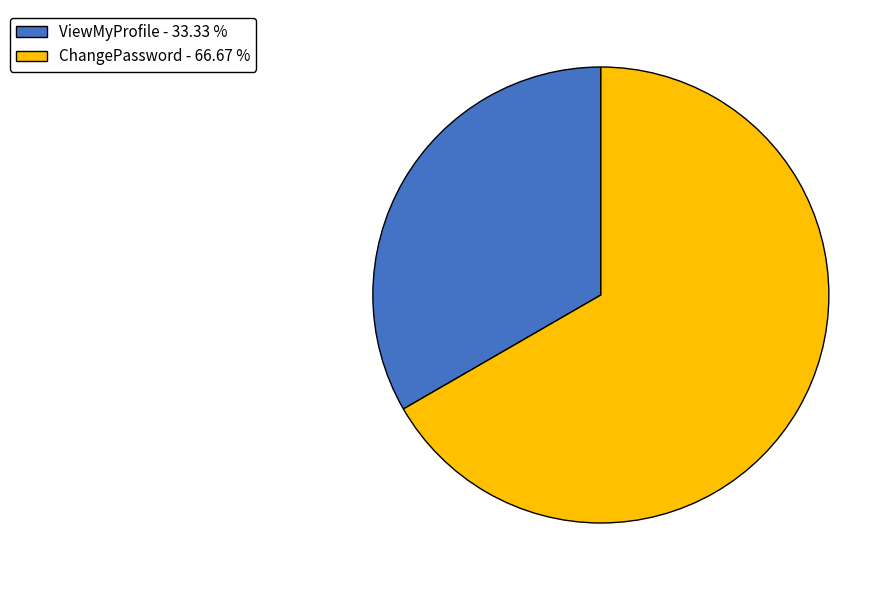

Which category has the biggest portion of the pie?

ChangePassword